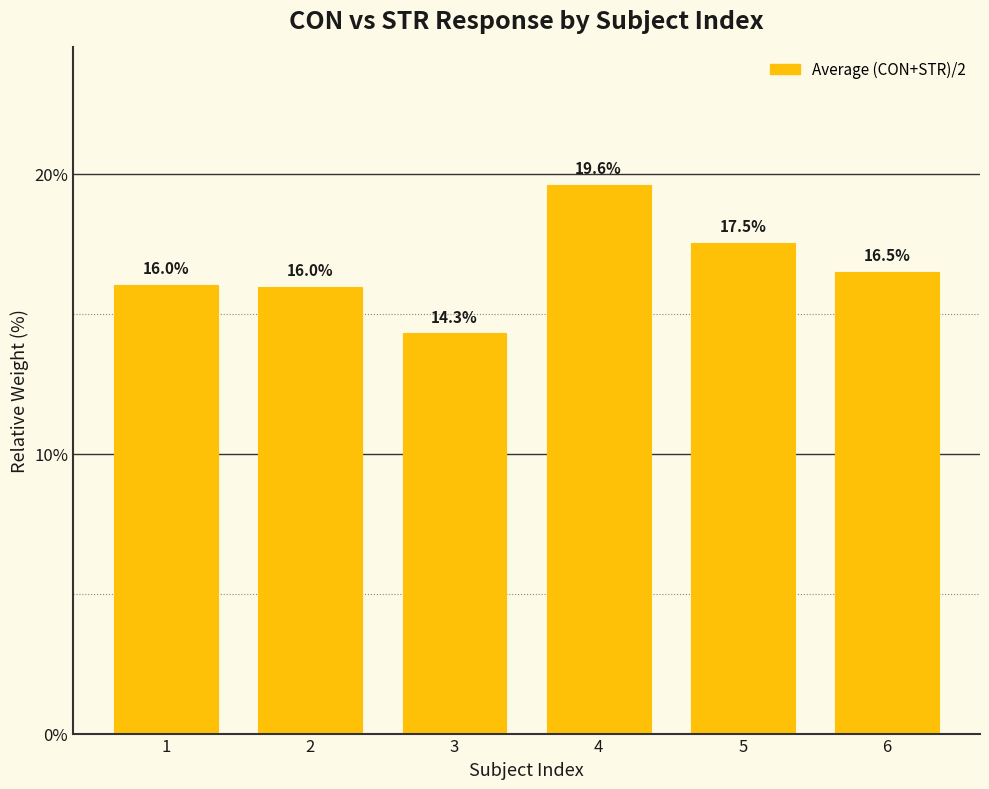

What is the value of the 6th bar from the left?

16.5